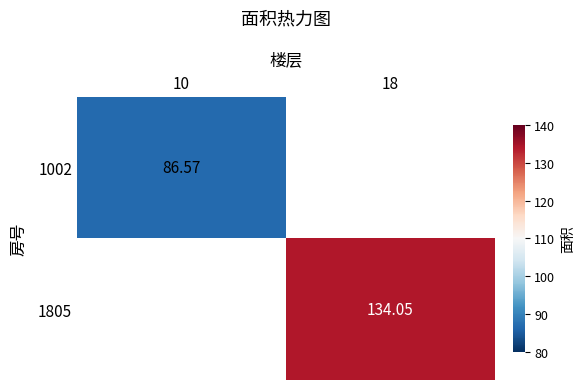

Is the value of 1002 at 10 greater than the value of 1805 at 18?

No